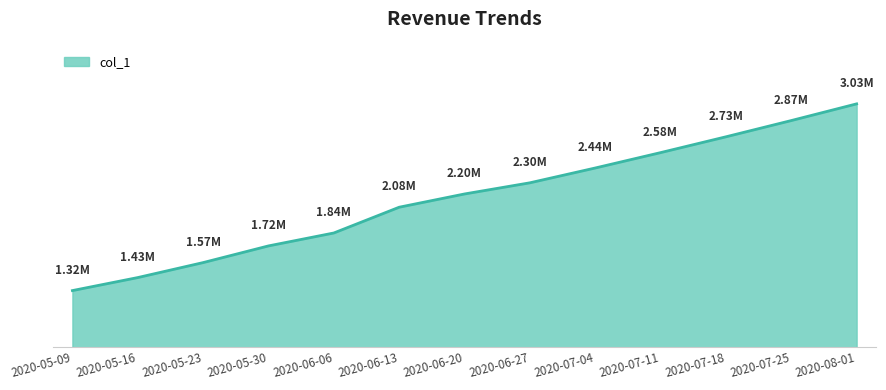

Does the chart have visible grid lines?

No